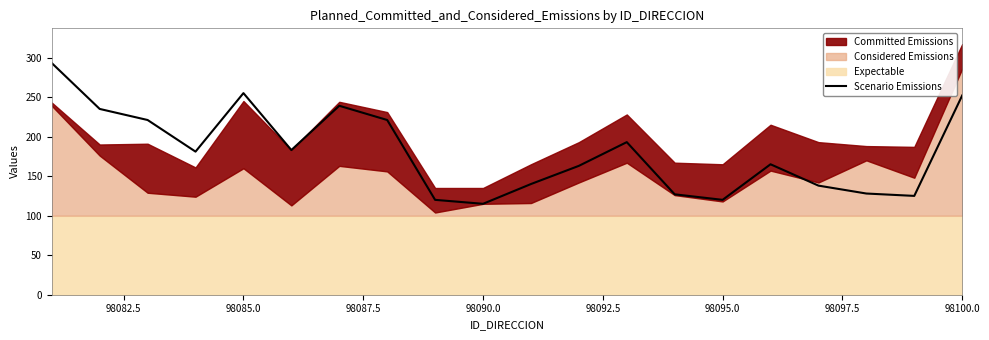

What is the average value?

181